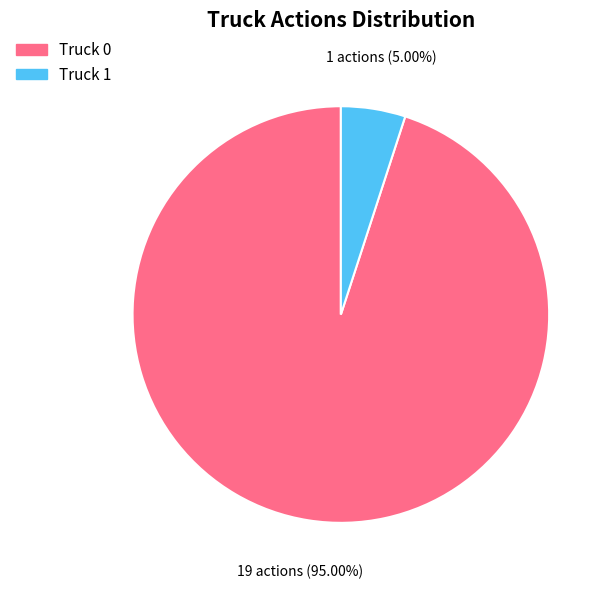

Which category has the smallest portion of the pie?

Truck 1